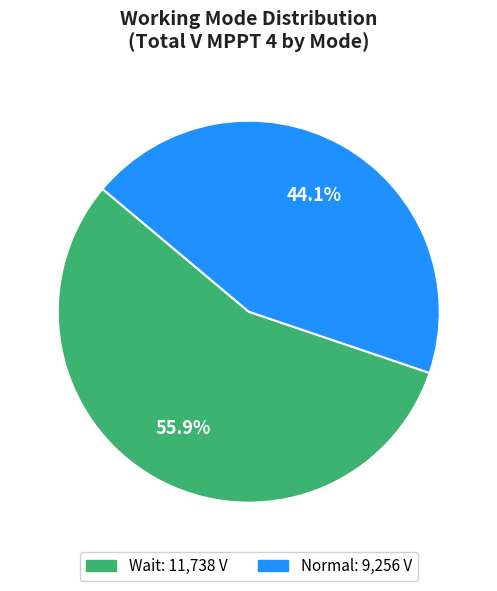

Does Normal account for over 50% of the chart?

No